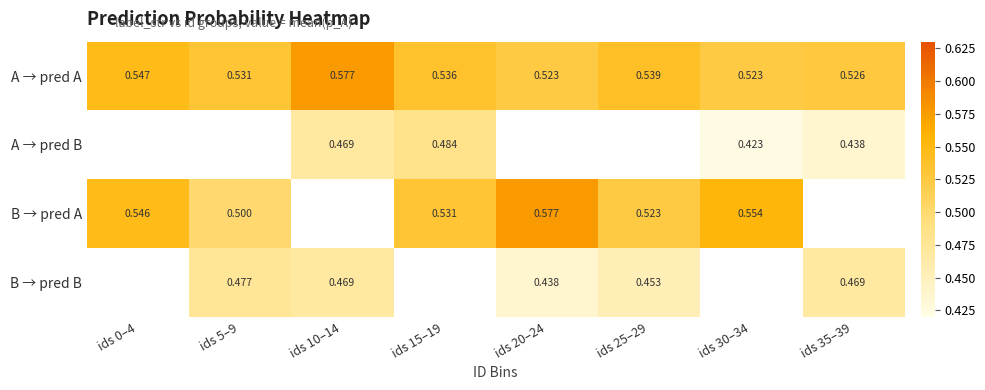

Between ids 10–14 and ids 25–29, which is larger?

ids 10–14